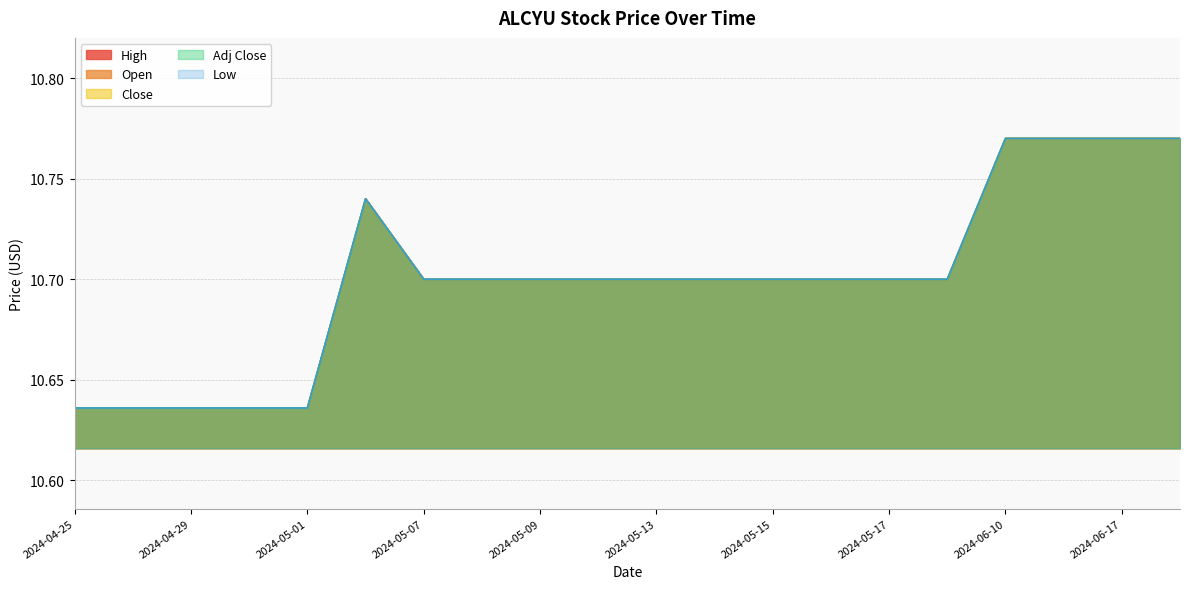

Between 2024-04-25 and 2024-04-26, which series saw the biggest shift?

High